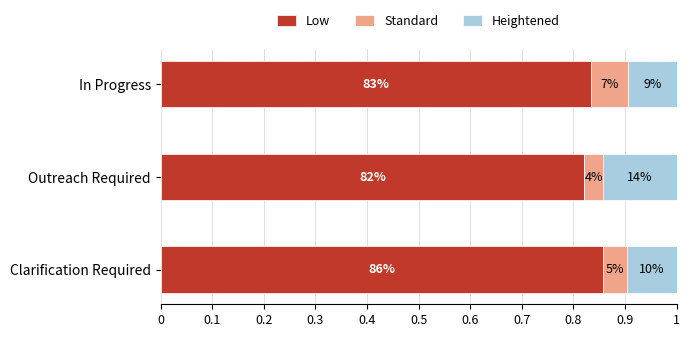

What are all the series names shown in the legend?

Low, Standard, Heightened